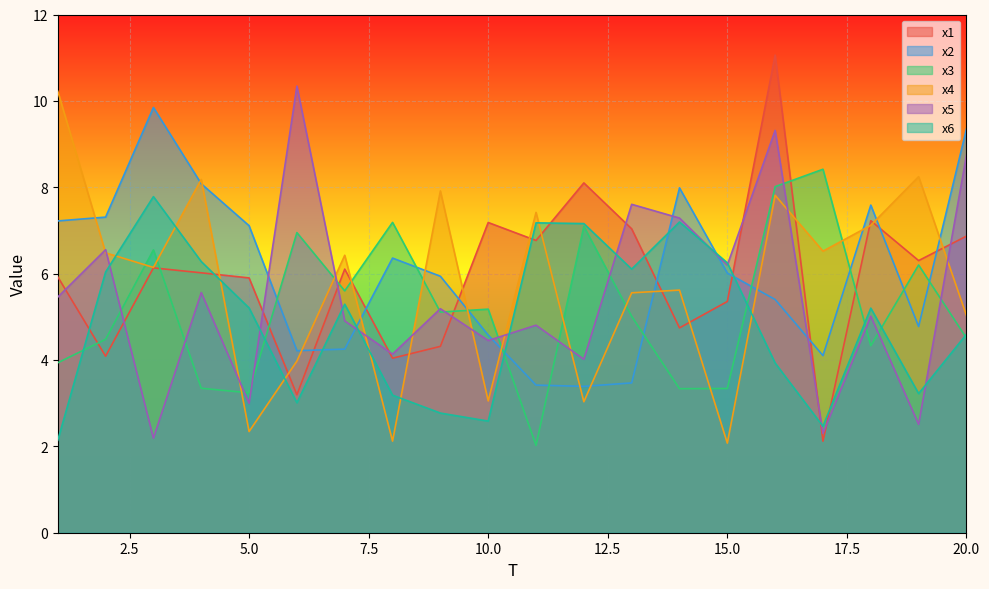

What is the difference between the x5 values at 5.0 and 10.0?

1.5